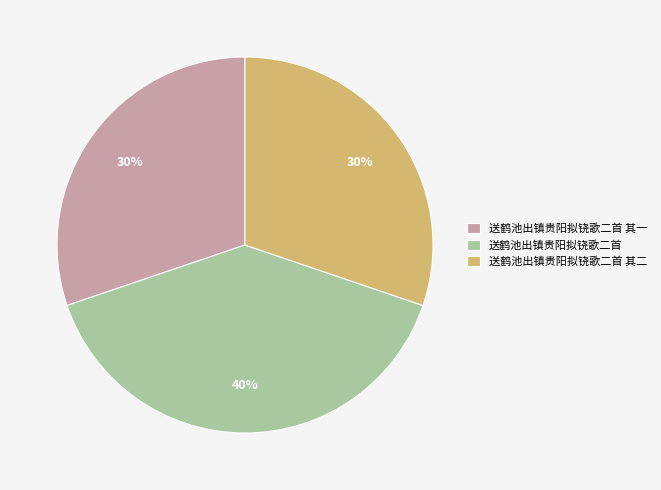

To the nearest percent, what is the combined percentage of 送鹤池出镇贵阳拟铙歌二首 其二 and 送鹤池出镇贵阳拟铙歌二首 其一?

60%